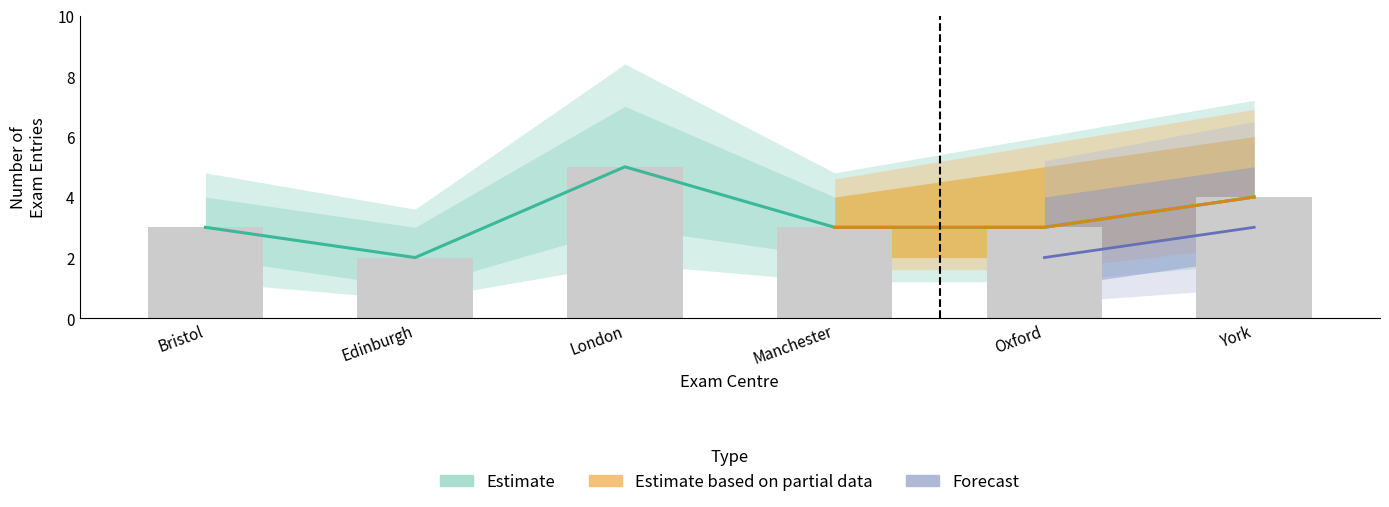

Between London and Edinburgh, which is larger?

London